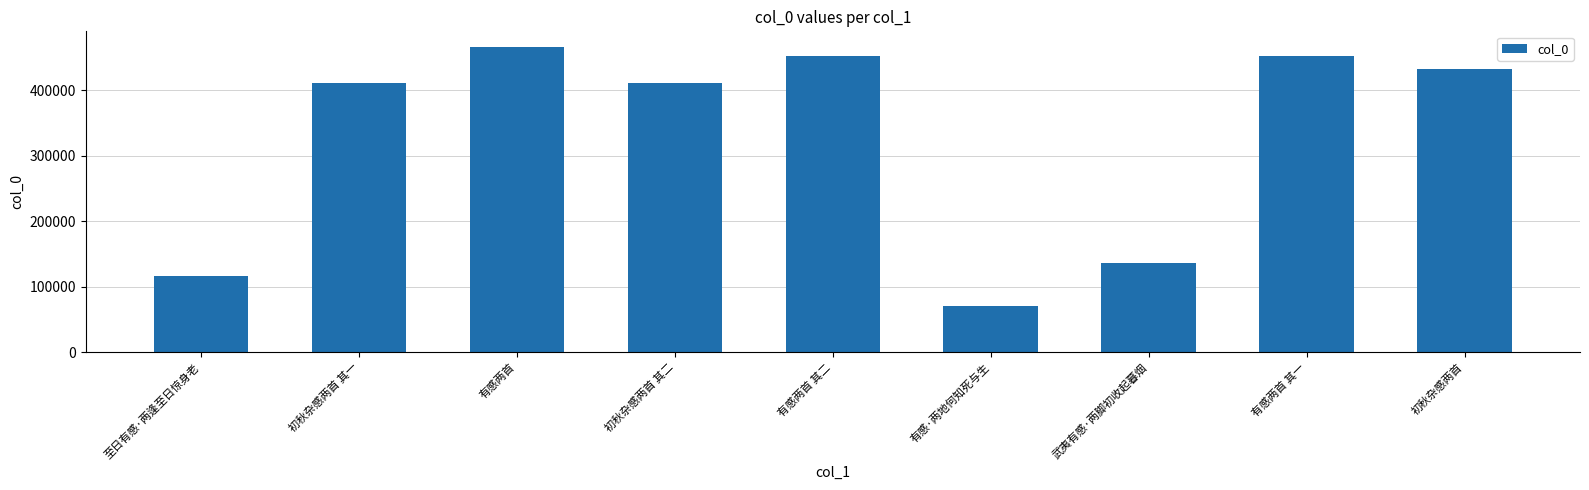

What is the sum of the values at 有感两首 其二 and 初秋杂感两首 其二?

864125